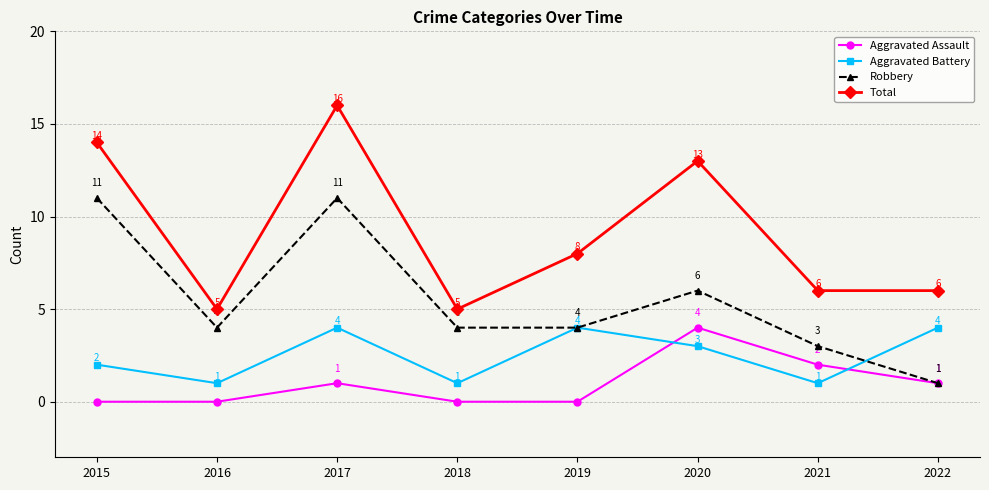

How many Aggravated Battery values are between 1 and 4?

8